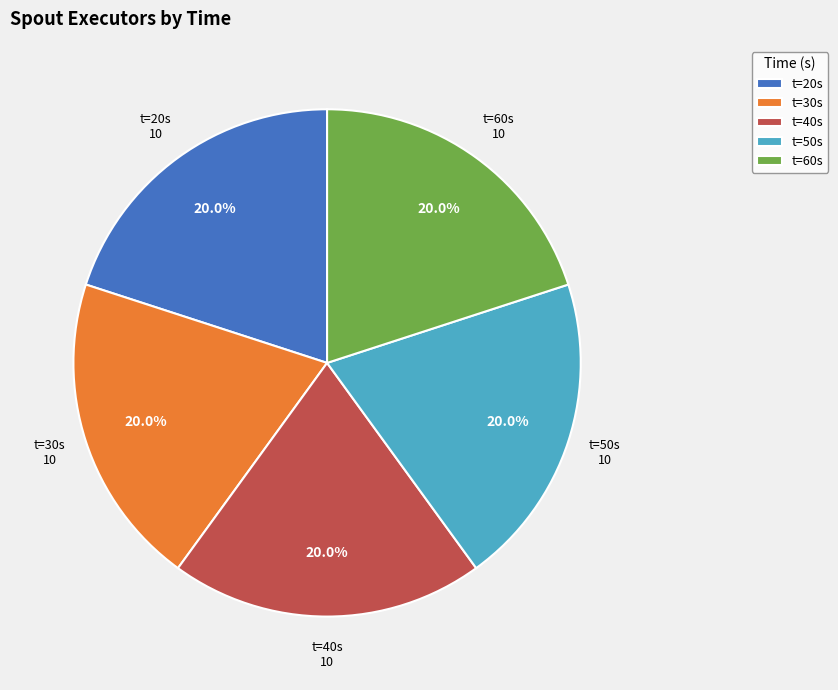

Does any single category account for the majority?

No